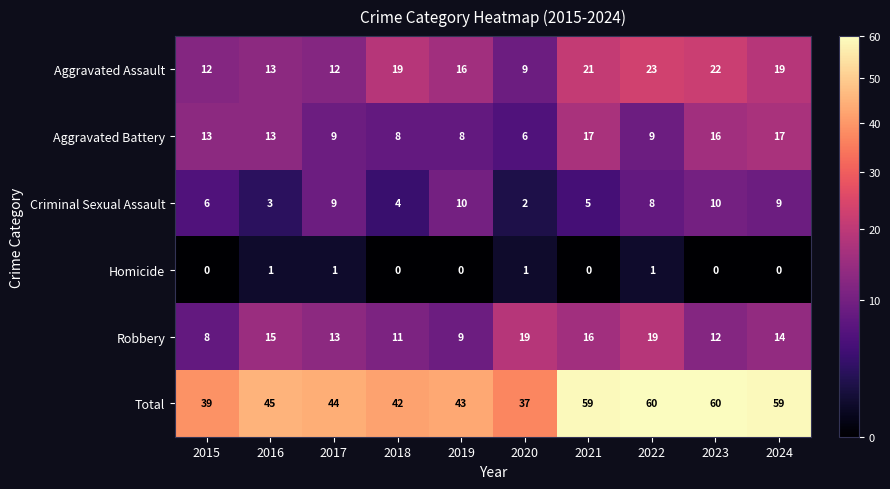

Rank the series by their maximum value, from highest to lowest.

Total, Aggravated Assault, Robbery, Aggravated Battery, Criminal Sexual Assault, Homicide